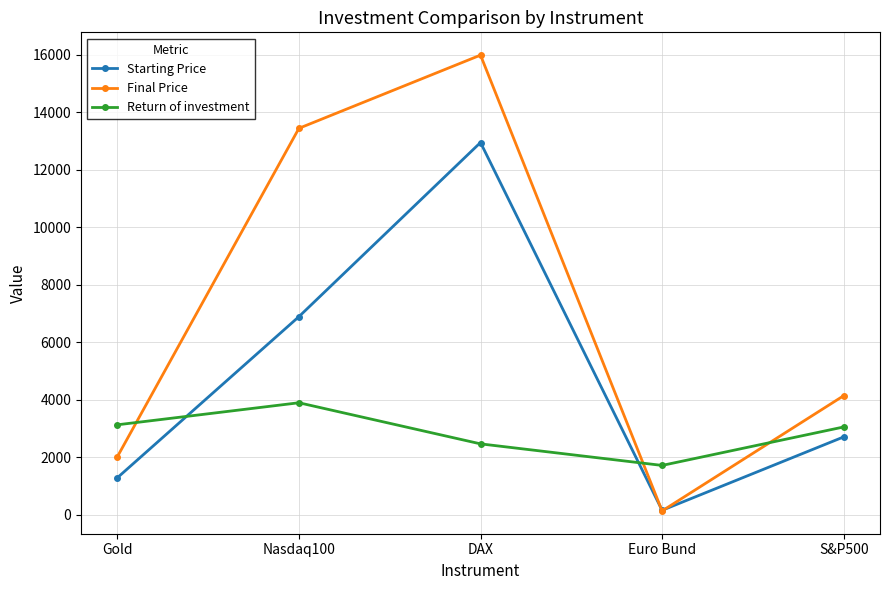

What is the total value across all series at S&P500?

9912.5